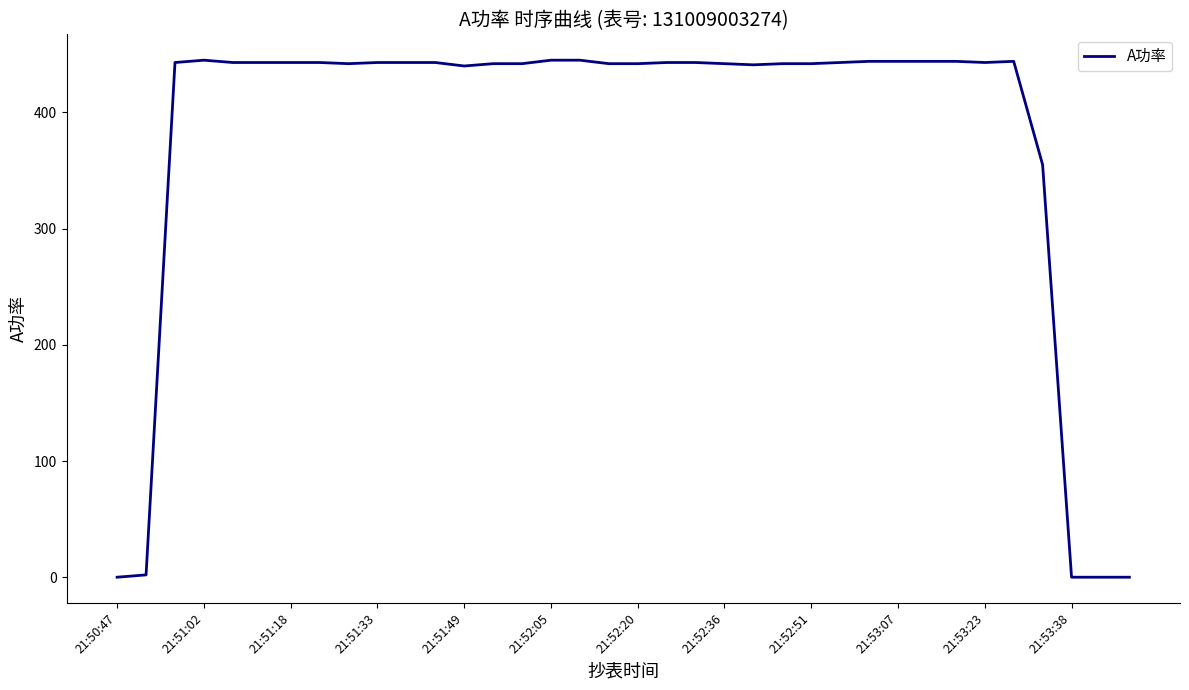

Does the chart display data point markers on the line(s)?

No